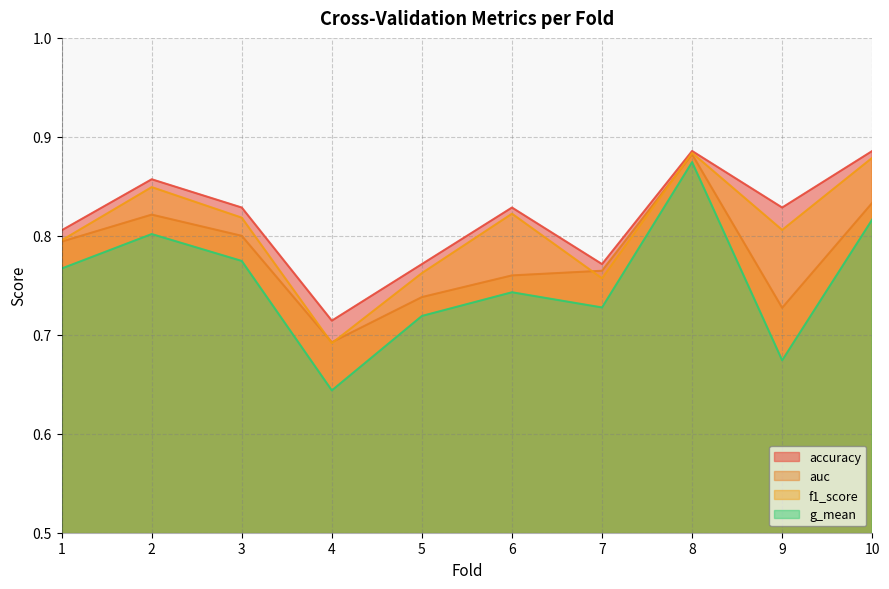

What is the sum of all f1_score values?

8.1